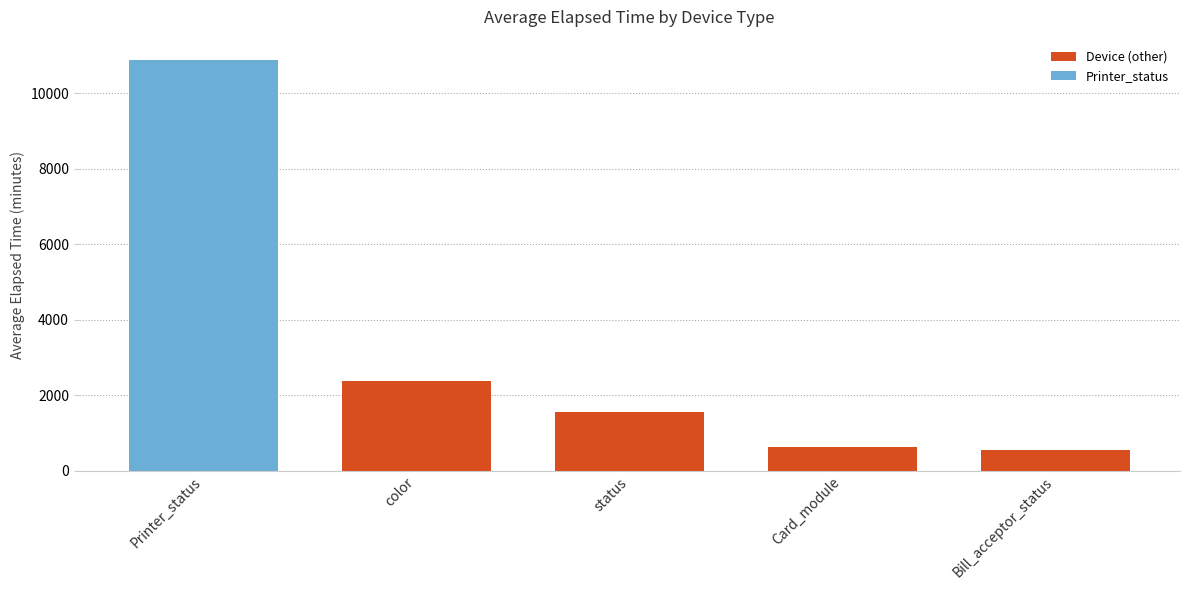

What is the smallest value displayed?

554.8